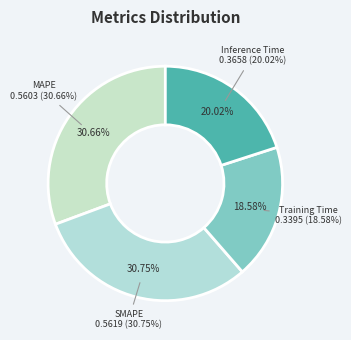

Which has a higher value, SMAPE or Inference Time?

SMAPE